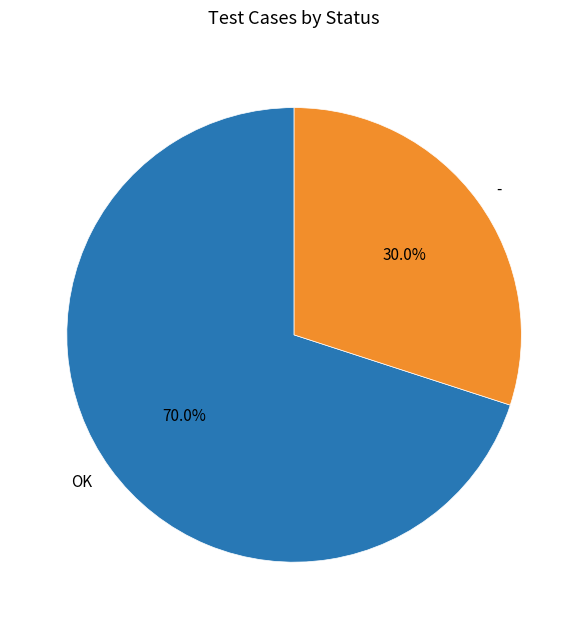

Approximately how many times larger is the value at OK compared to -?

2.3